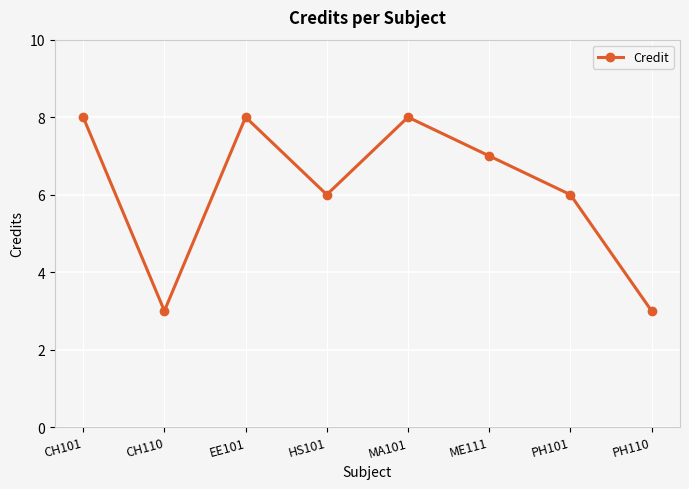

What is the greatest value displayed?

8